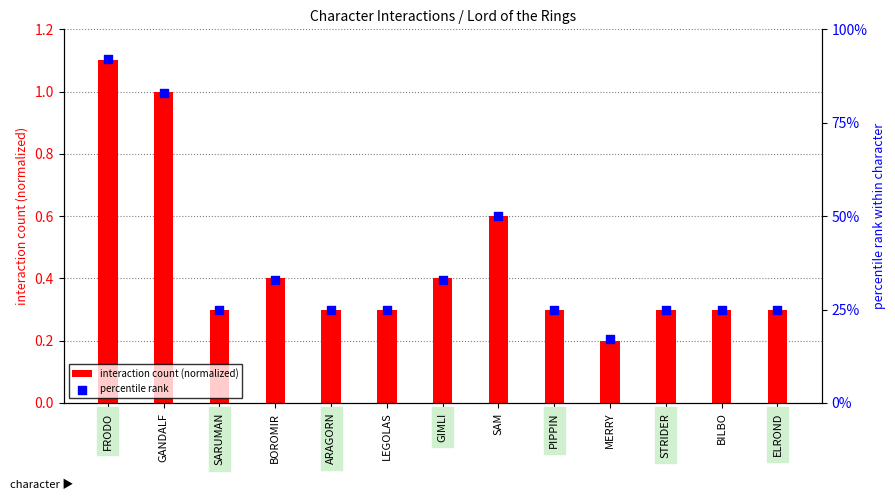

What are all the series names shown in the legend?

interaction count (normalized), percentile rank